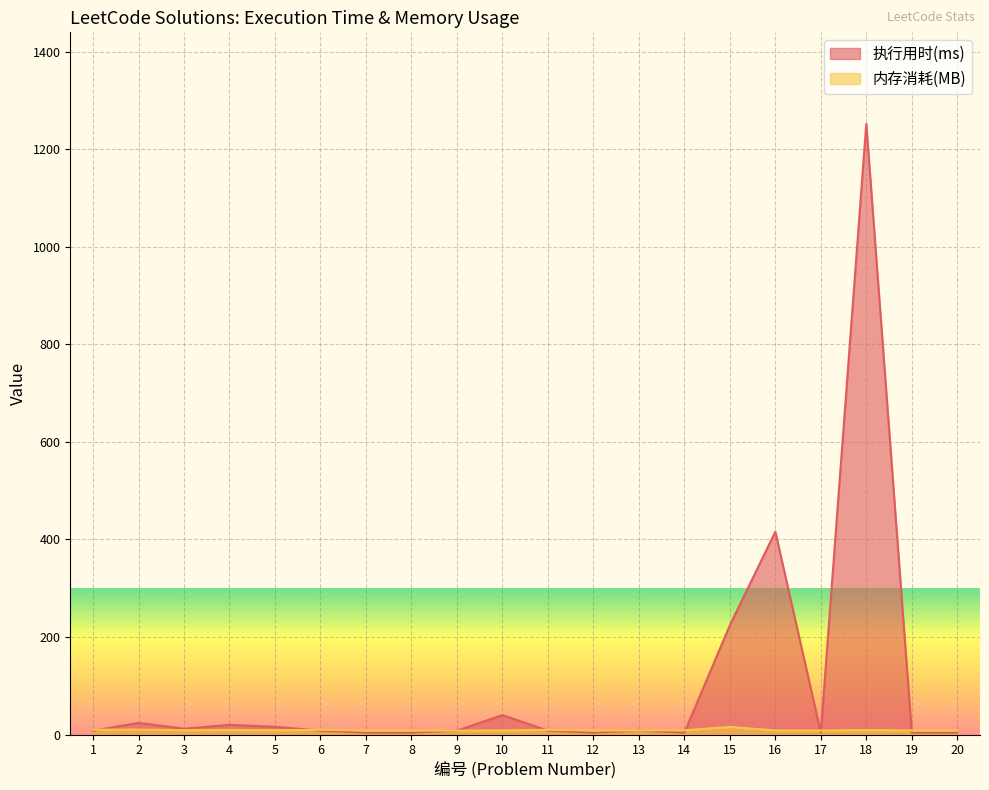

True or false: 内存消耗(MB) has a value of 3.9 at 5.

False